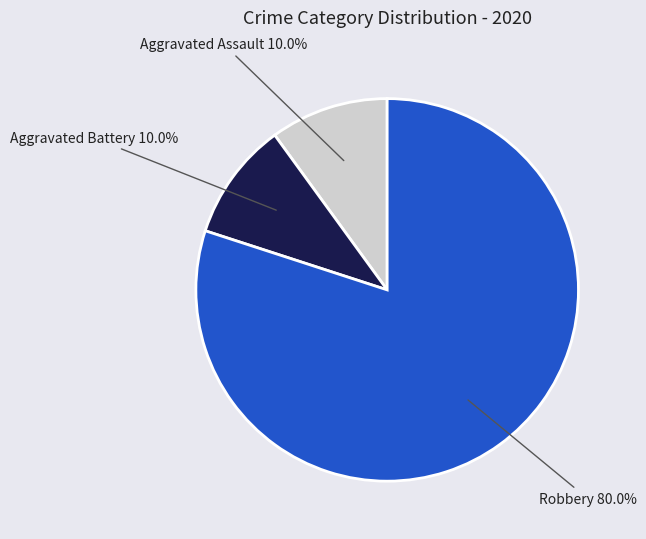

How many slices are in this pie chart?

3